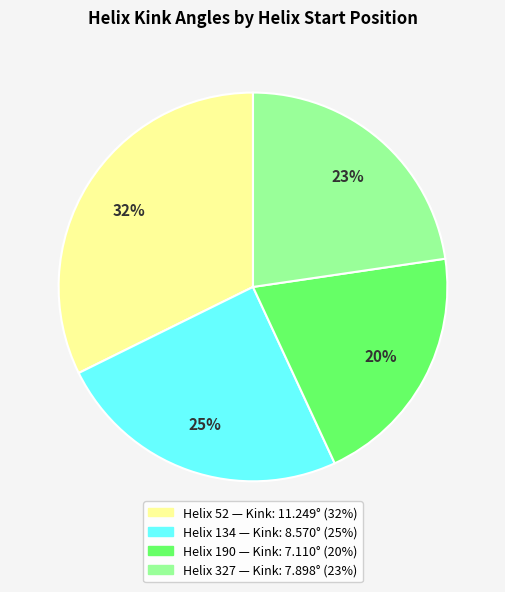

How many slices are in this pie chart?

4